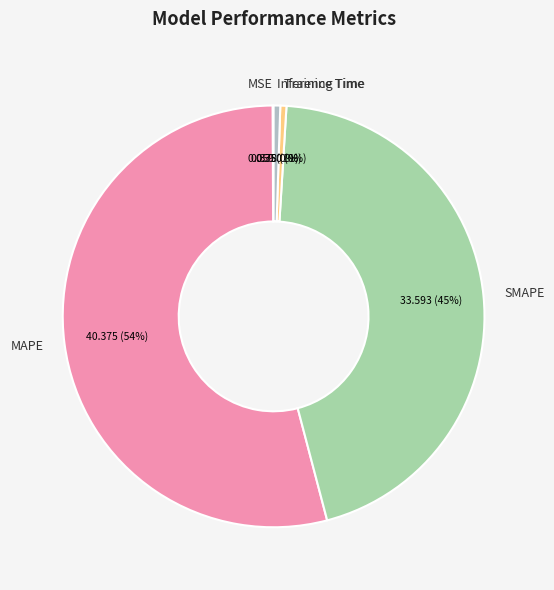

Which slice is the largest?

MAPE